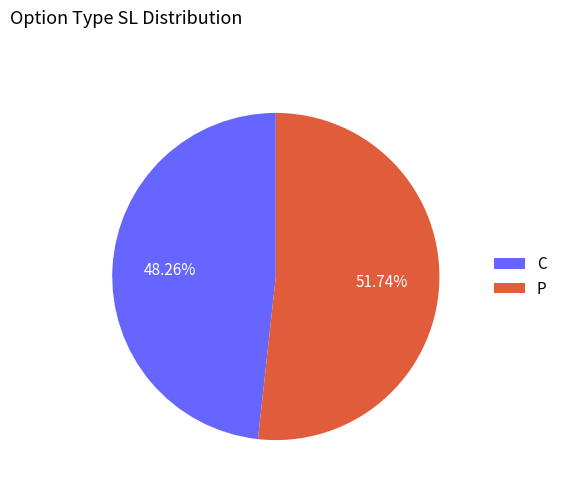

Does C represent more than half of the total?

No